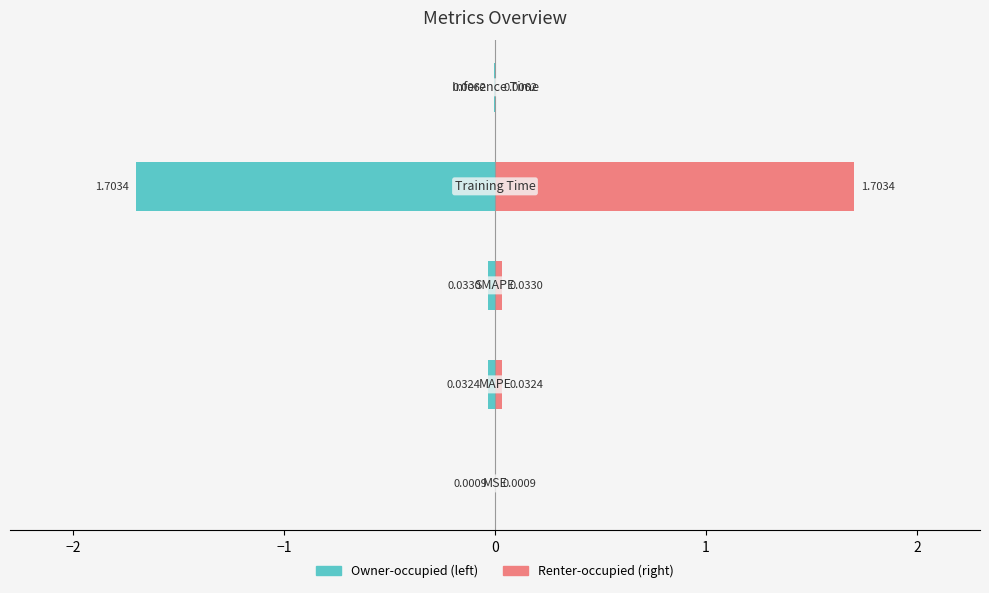

Reading left to right, transcribe all the data shown in this chart.

col_1 (left): −3=-0.0	−2=-0.0	−1=-0.0	0=-1.7	1=-0.0
col_1: −3=0.0	−2=0.0	−1=0.0	0=1.7	1=0.0